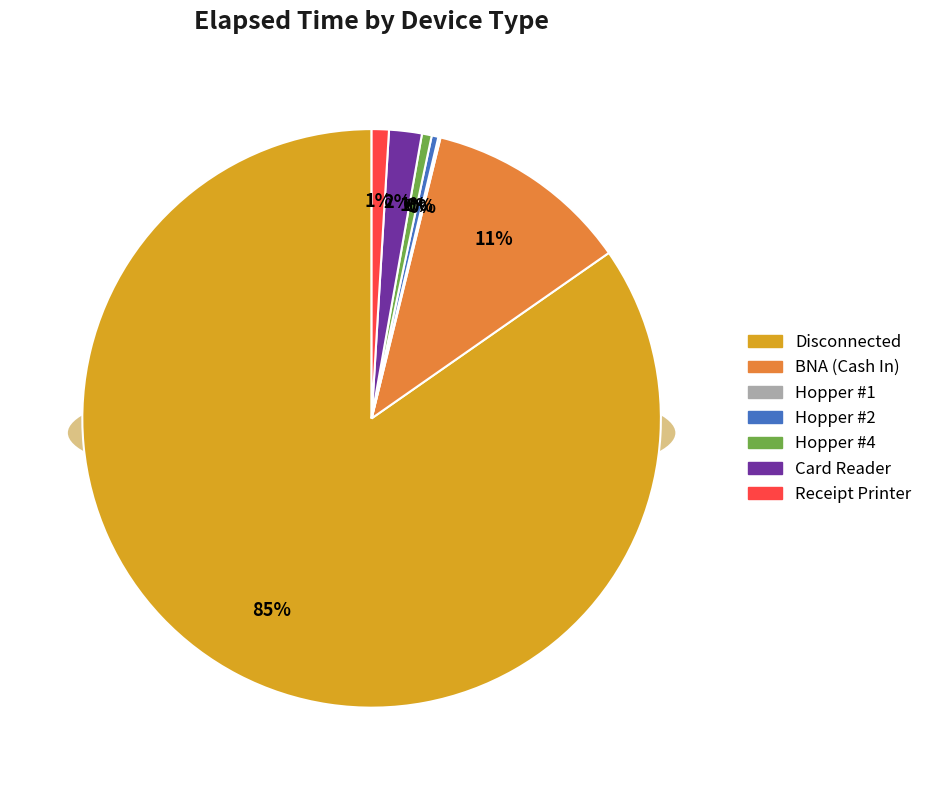

Which has a higher value, BNA (Cash In) or Hopper #1?

BNA (Cash In)